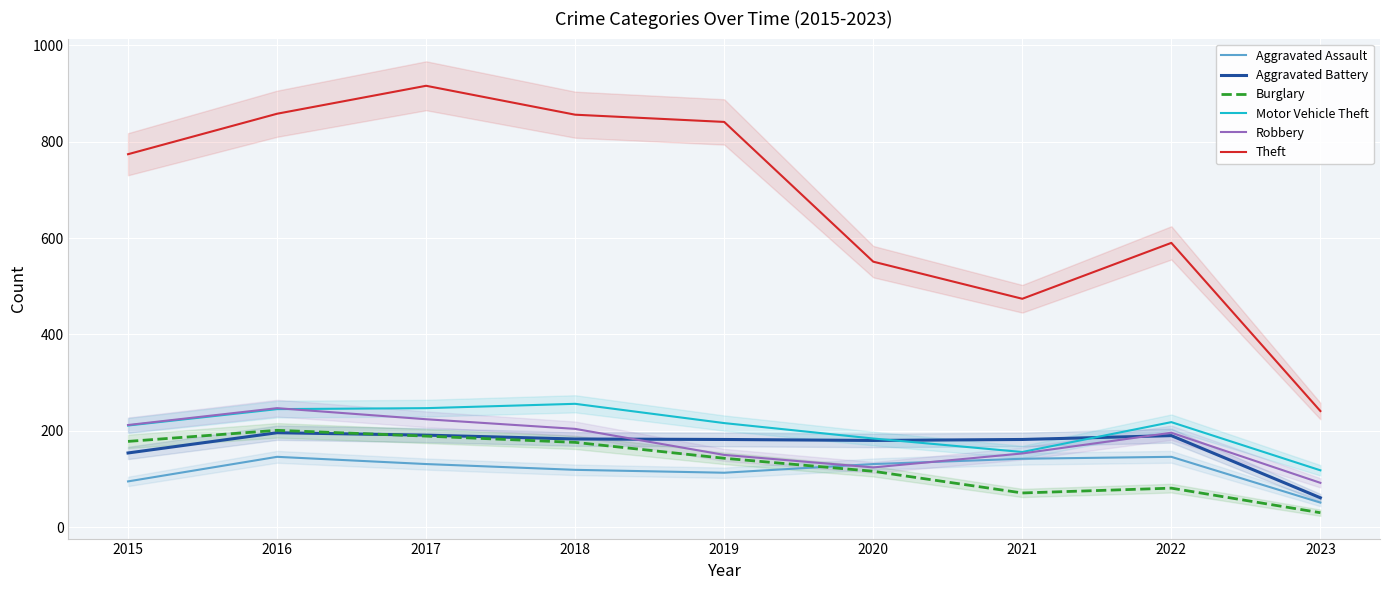

What is the value of the Burglary point at the 6th from the left?

116